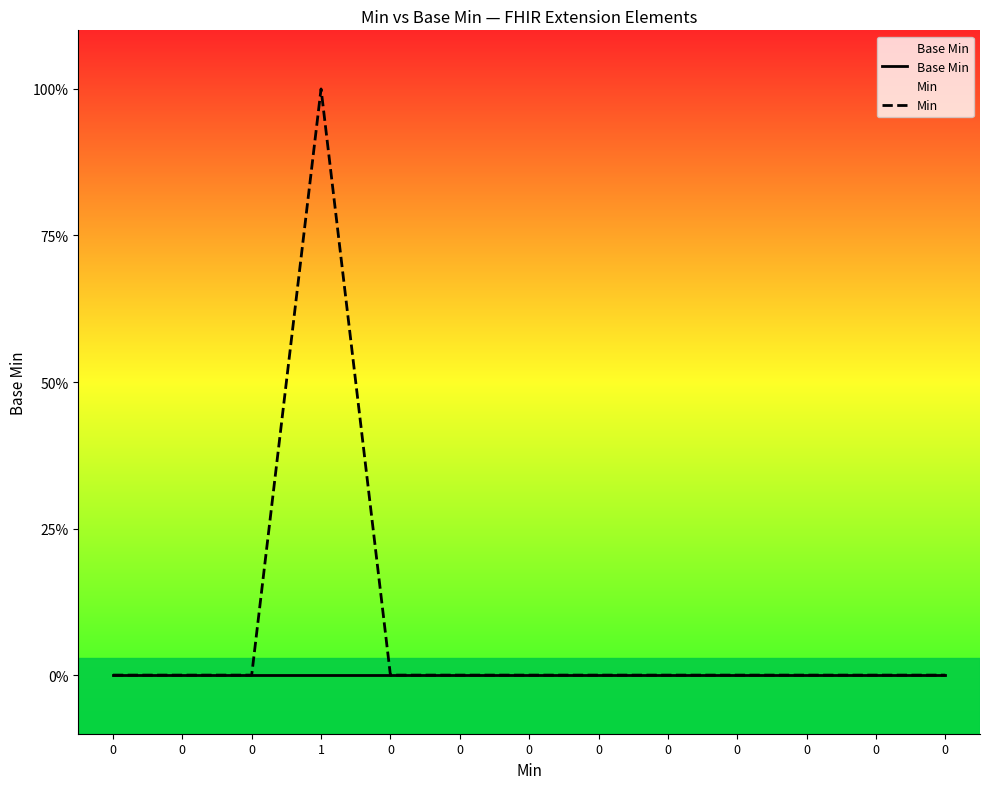

Is the value of Min at 0 greater than the value of Base Min at 0?

No